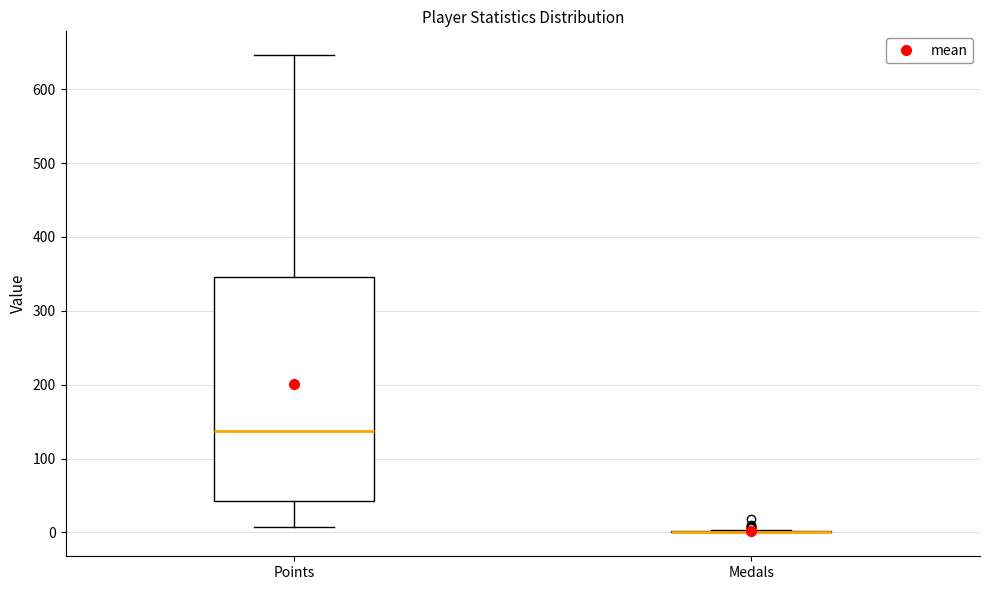

Comparing the boxes themselves (not the whiskers), which one is the tallest?

Points